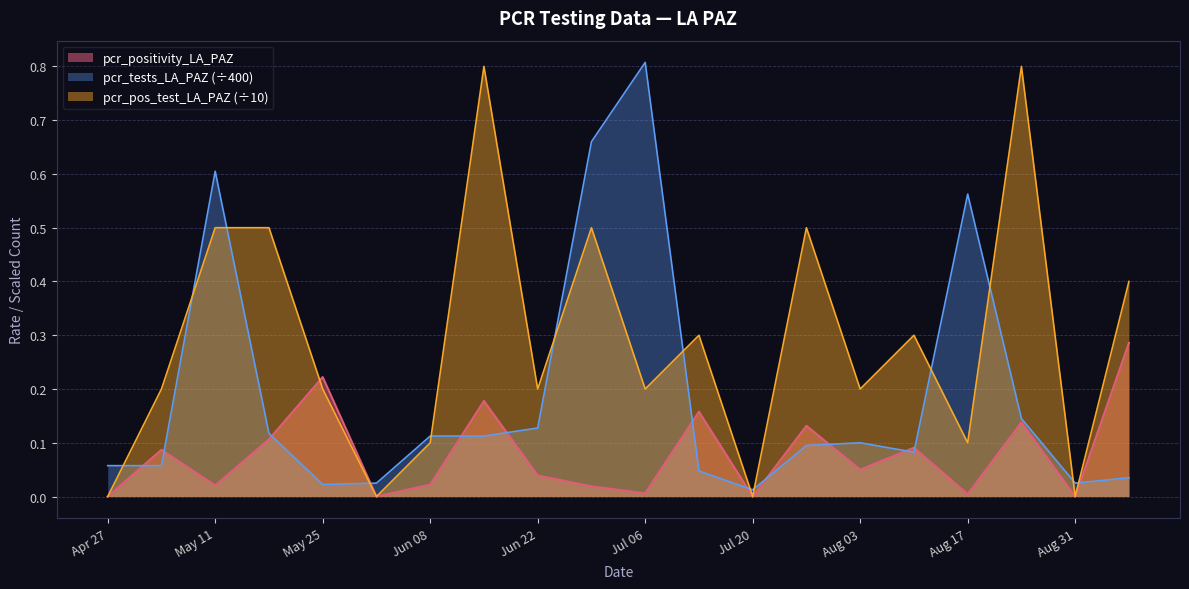

True or false: pcr_tests_LA_PAZ (÷400) has a value of 0.8 at Jul 06.

True